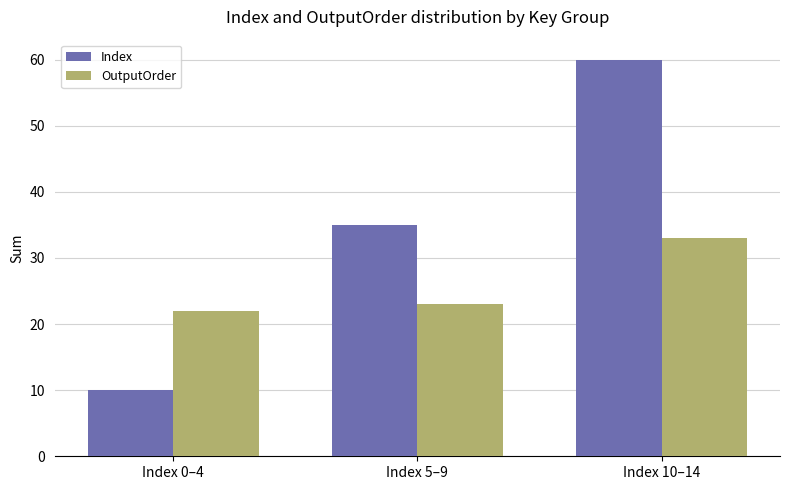

Reading left to right, what are all the values shown in this chart?

Index: Index 0–4=10	Index 5–9=35	Index 10–14=60
OutputOrder: Index 0–4=22	Index 5–9=23	Index 10–14=33